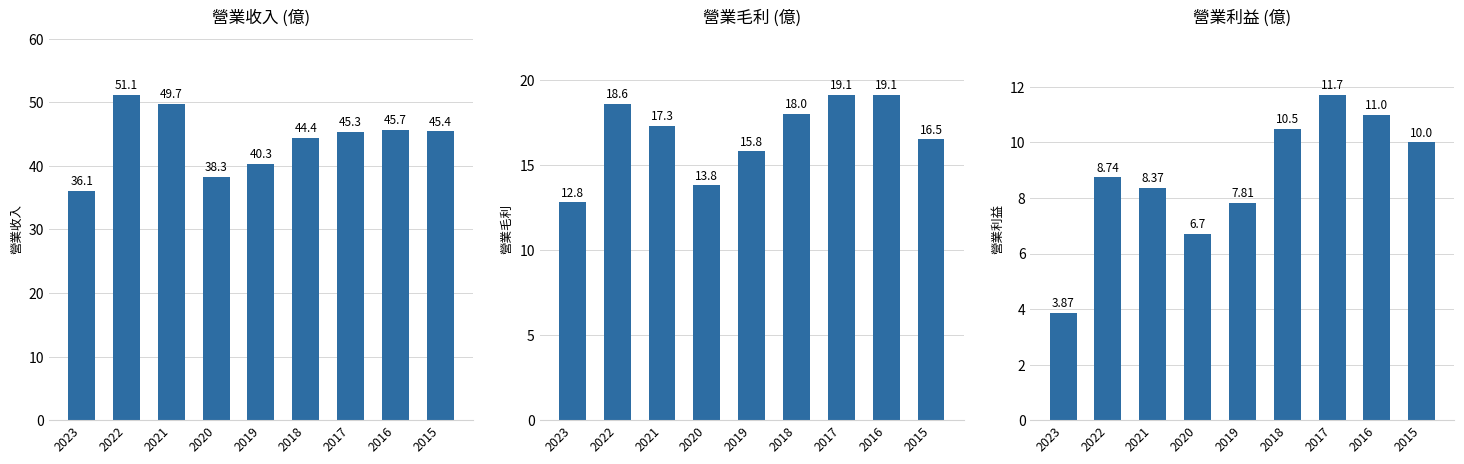

Between 2016 and 2015, which series saw the biggest shift?

營業毛利